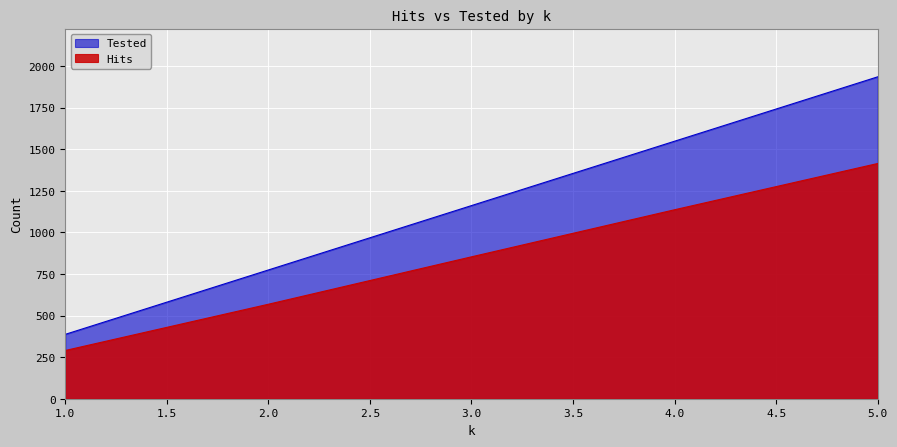

True or false: Tested has more than 2 interior local peaks.

False